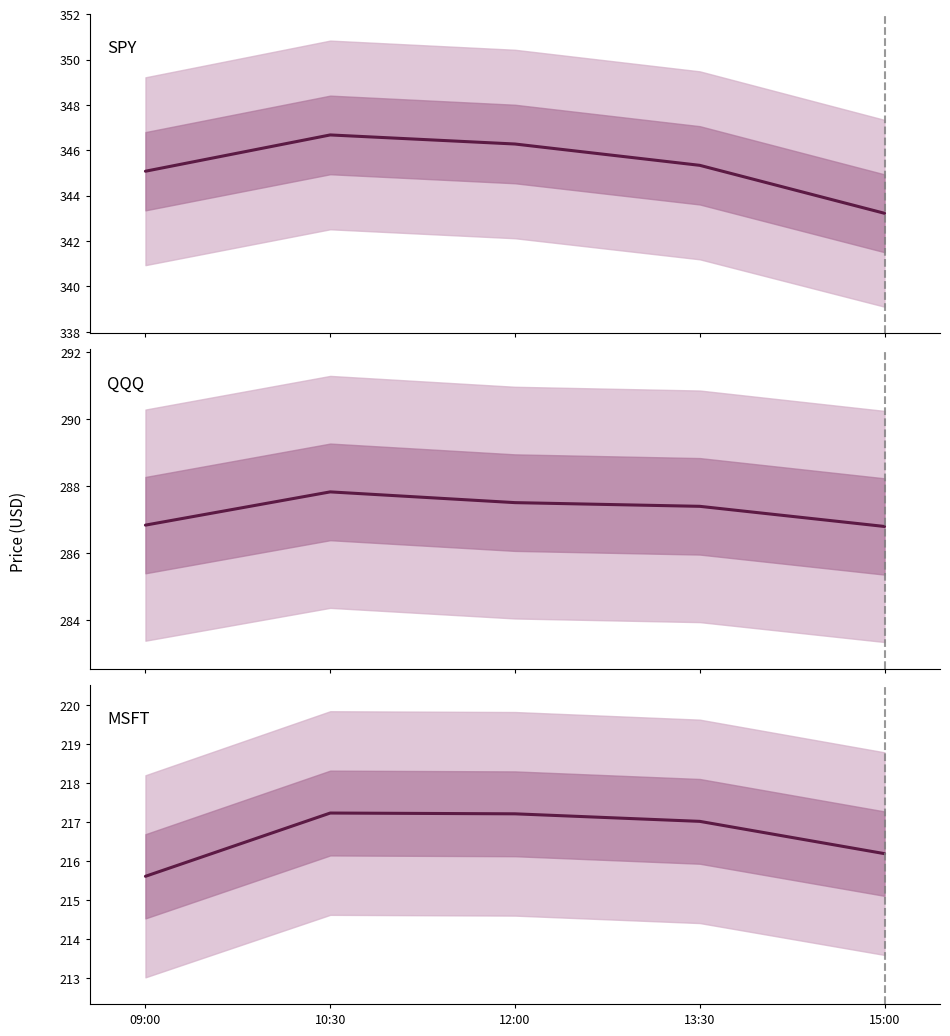

Reading left to right, transcribe all the data shown in this chart.

SPY: 345.1	346.7	346.3	345.3	343.2
QQQ: 286.8	287.8	287.5	287.4	286.8
MSFT: 215.6	217.2	217.2	217.0	216.2